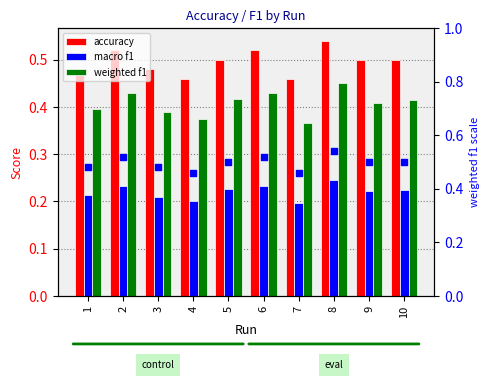

At which category is the sum across all series the highest?

8